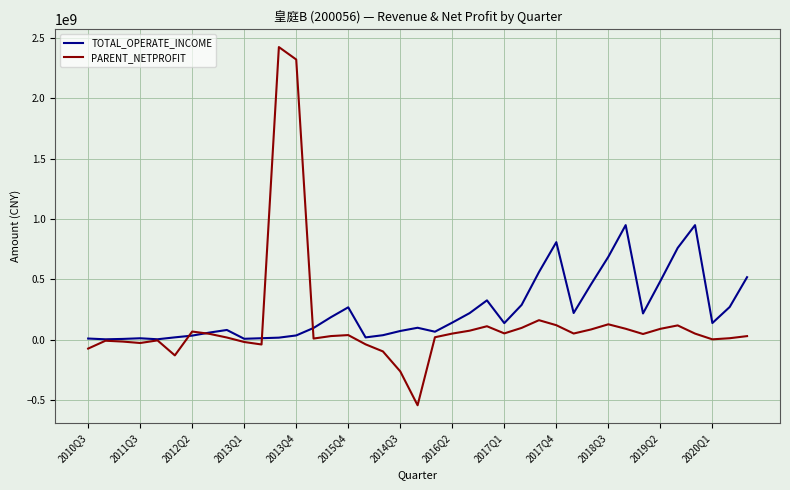

Rank the series by their maximum value, from highest to lowest.

PARENT_NETPROFIT, TOTAL_OPERATE_INCOME